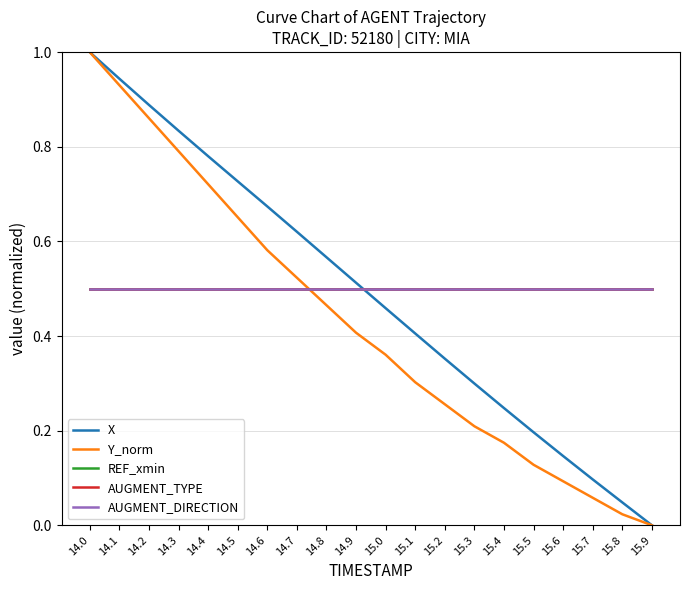

Does the chart have visible grid lines?

Yes